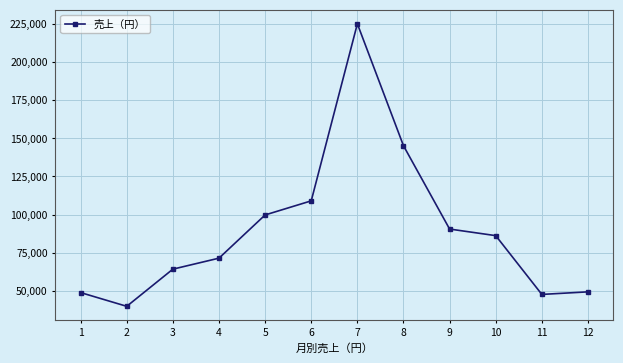

Is it true that the value at 9 is 39081?

False